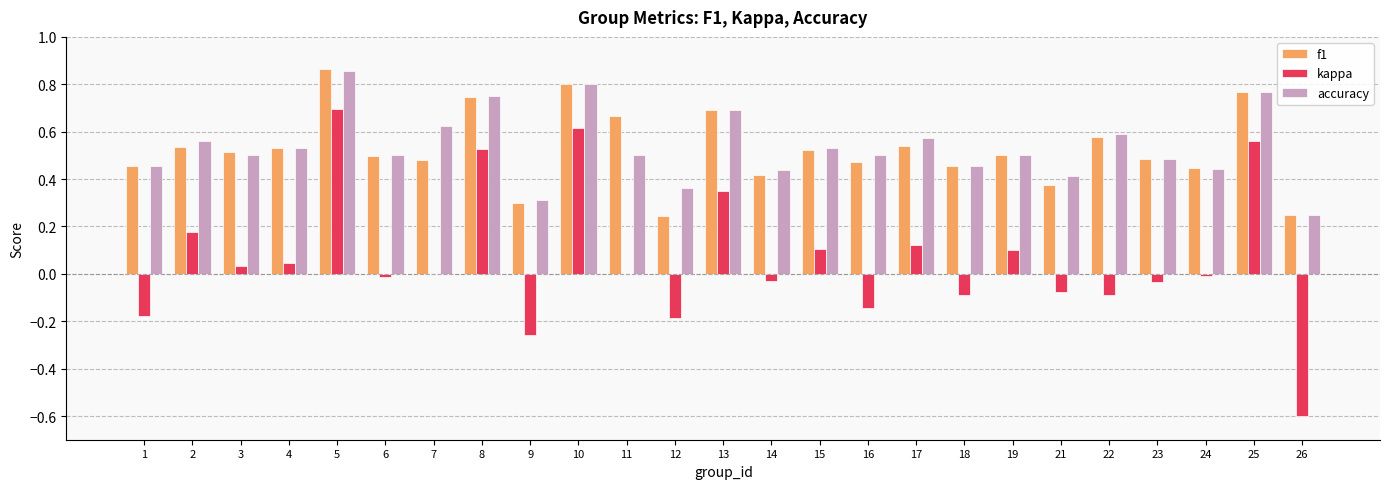

How many groups of bars are there?

25